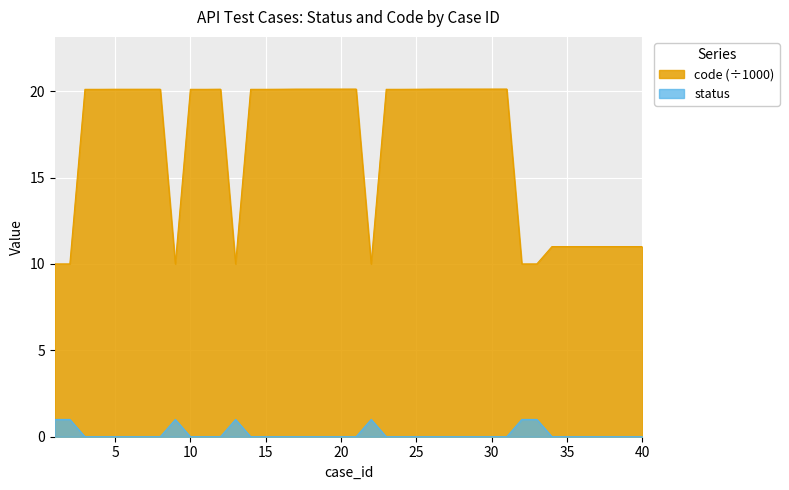

Which series has the largest total across all categories?

code (÷1000)